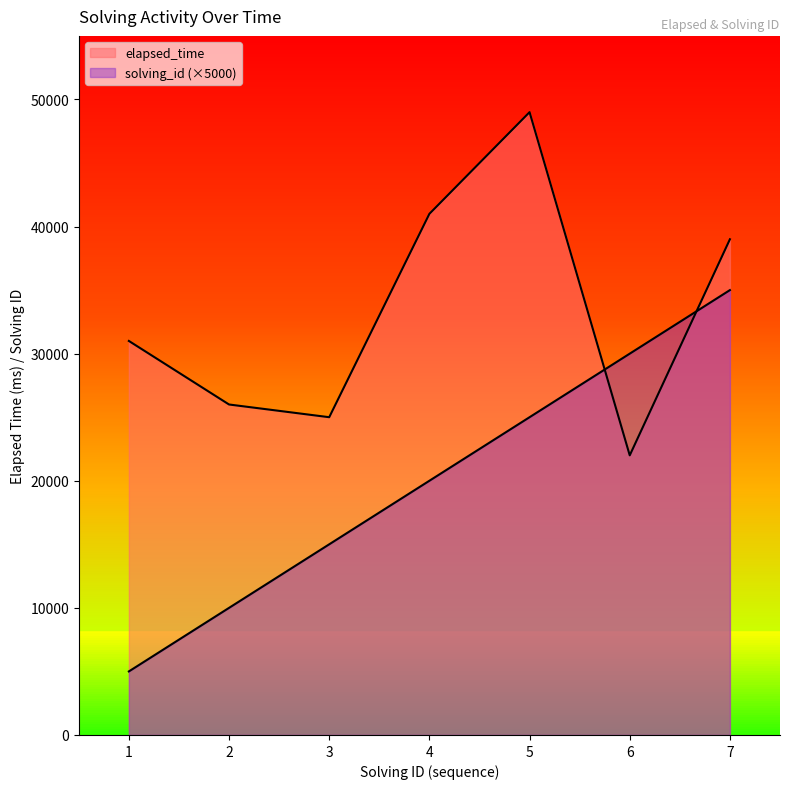

How many values in the solving_id series exceed 20000?

3